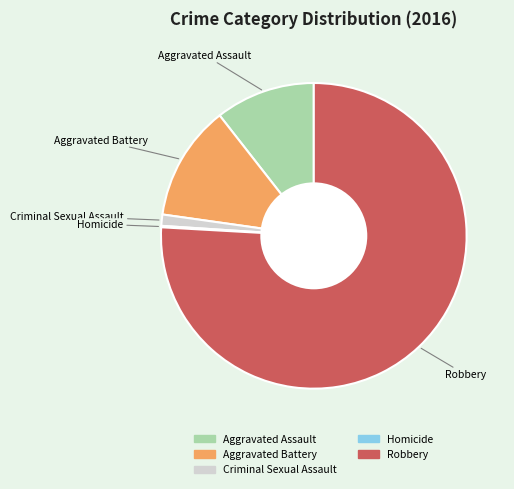

The Aggravated Assault slice represents 1% of the pie. True or false?

False